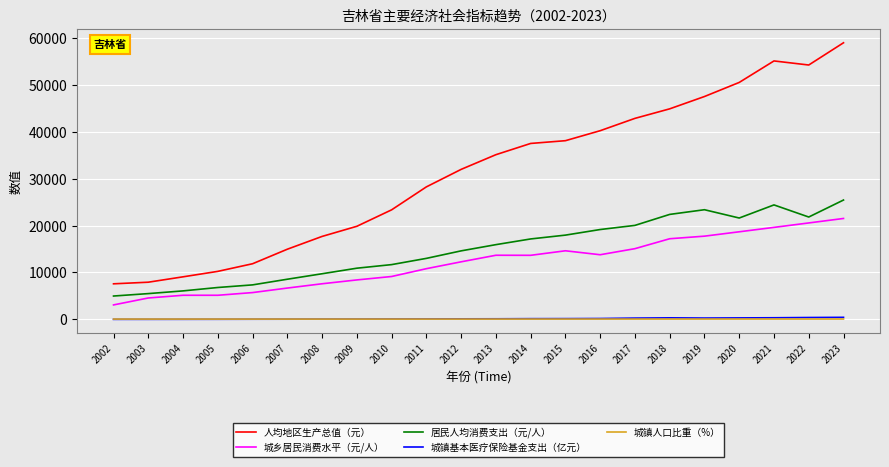

Is the value of 城镇人口比重（%） at 2021 greater than the value of 居民人均消费支出（元/人） at 2008?

No